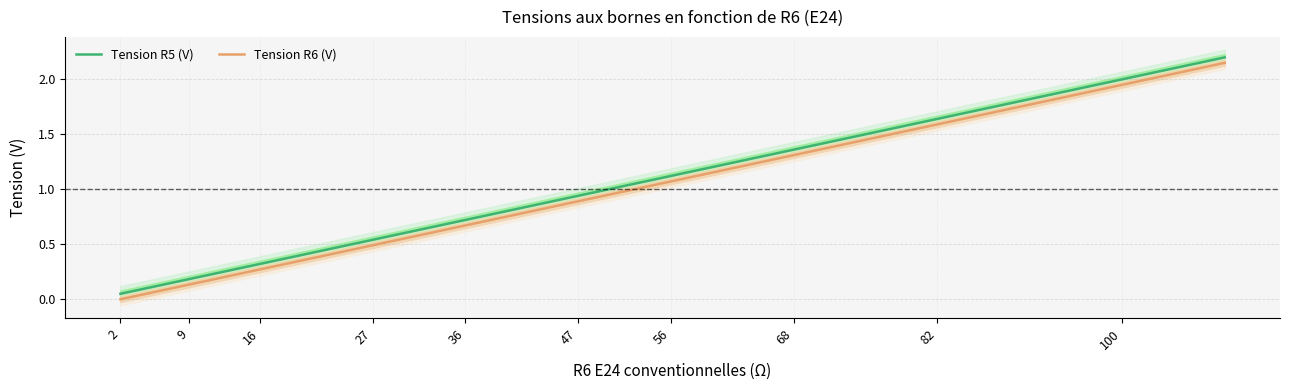

How many values in the Tension R6 (V) series are below 0?

1